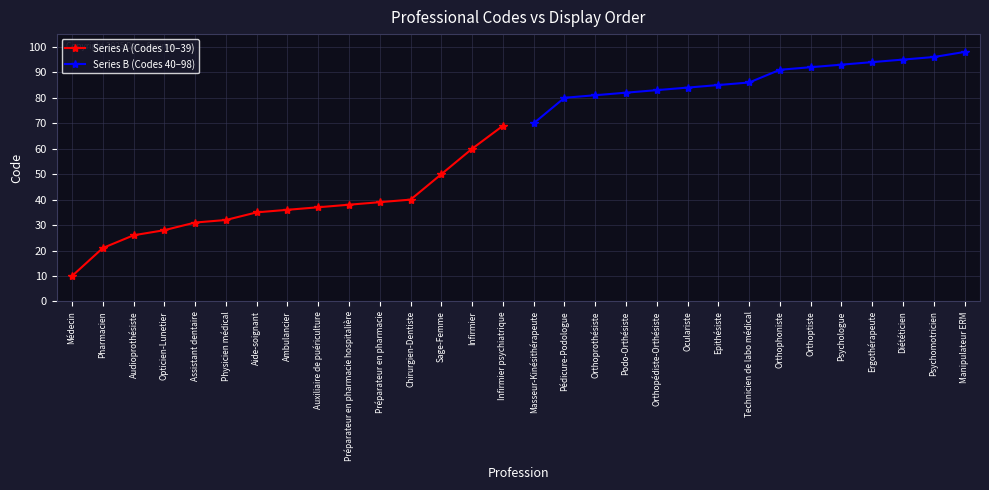

True or false: Series B (Codes 40–98) has a value of 81 at Orthoprothésiste.

True